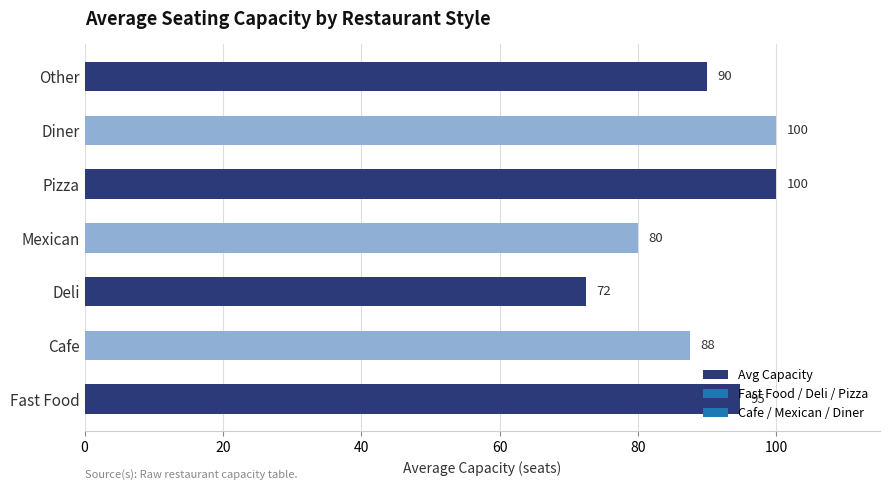

What is the ratio of the value at Pizza to the value at Diner?

1.0